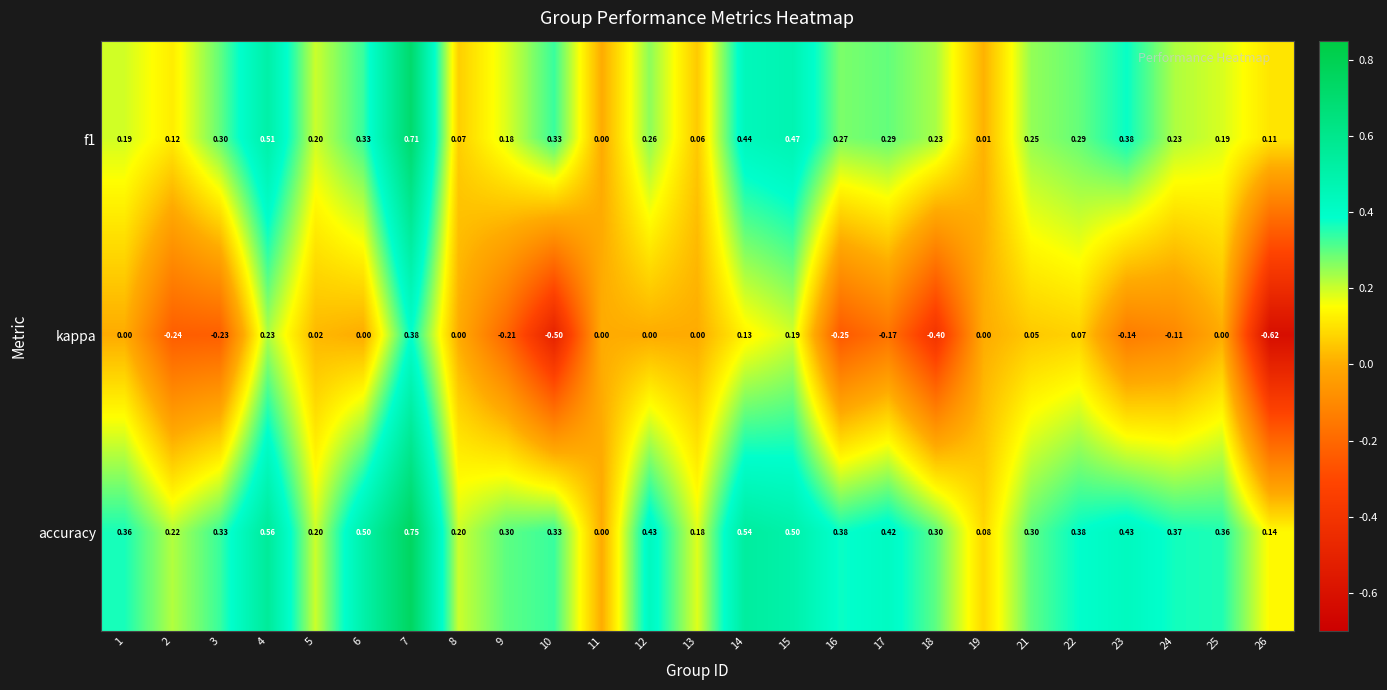

Which series has the largest total across all categories?

accuracy